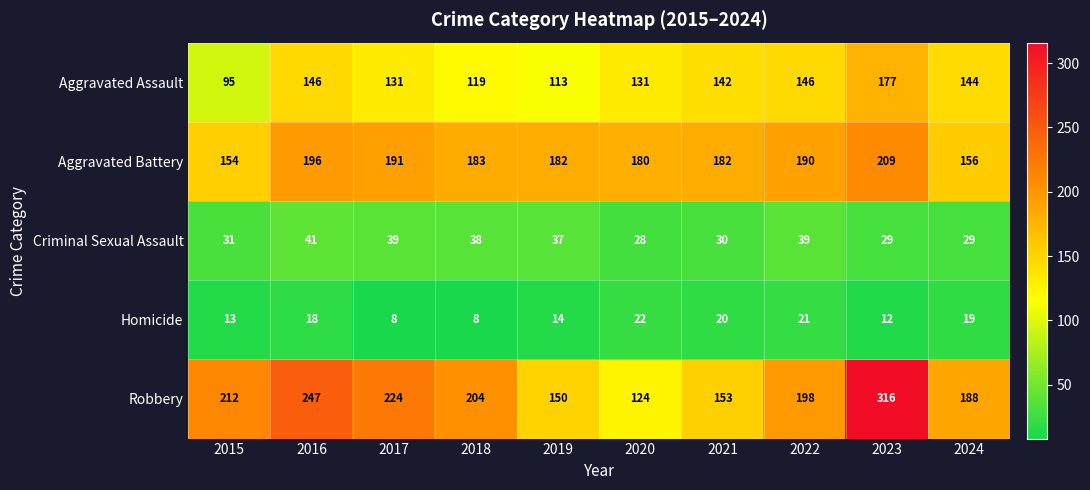

What is the average value of the Aggravated Assault series?

134